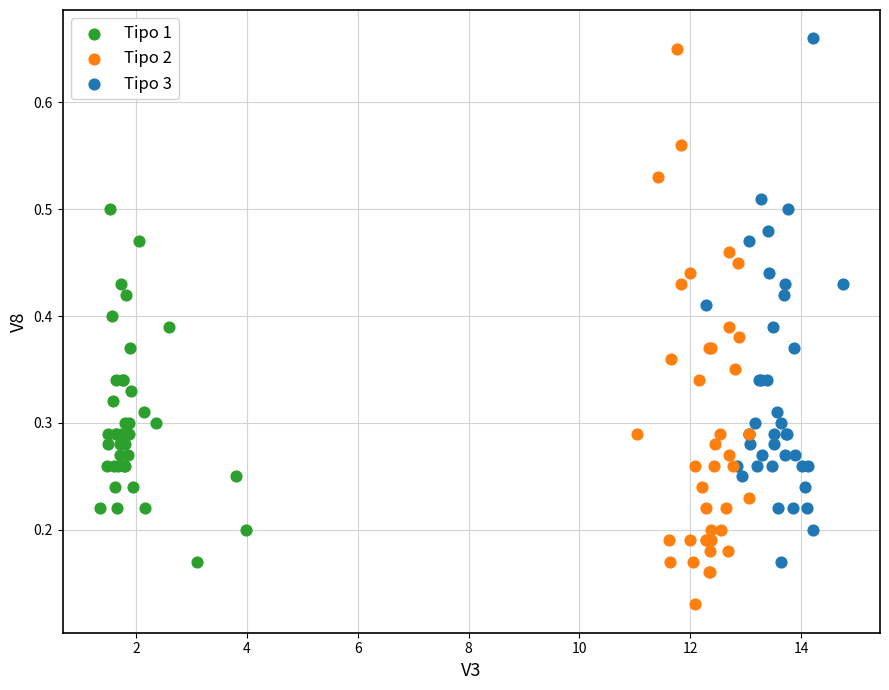

Which series contains the lowest Y value?

Tipo 2